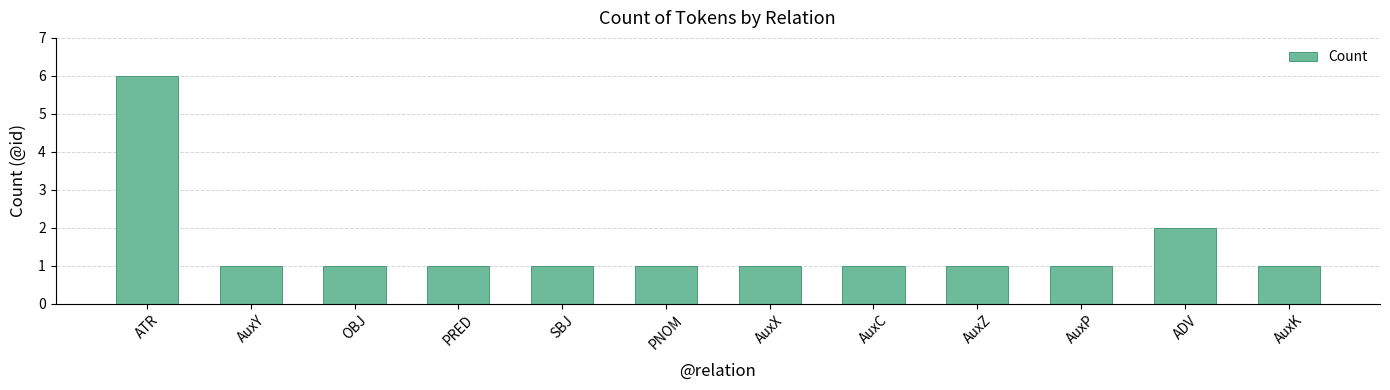

What is the sum of the values at OBJ and PNOM?

2